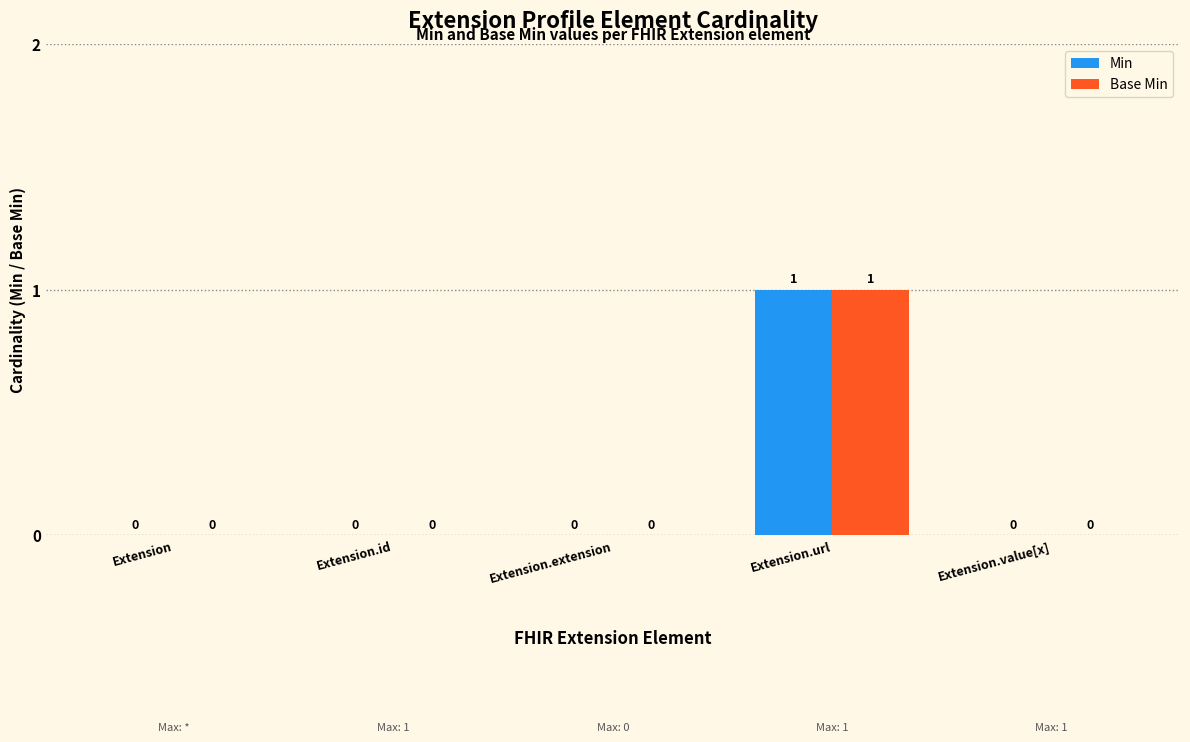

The value of Min at Extension.url is 2. True or false?

False